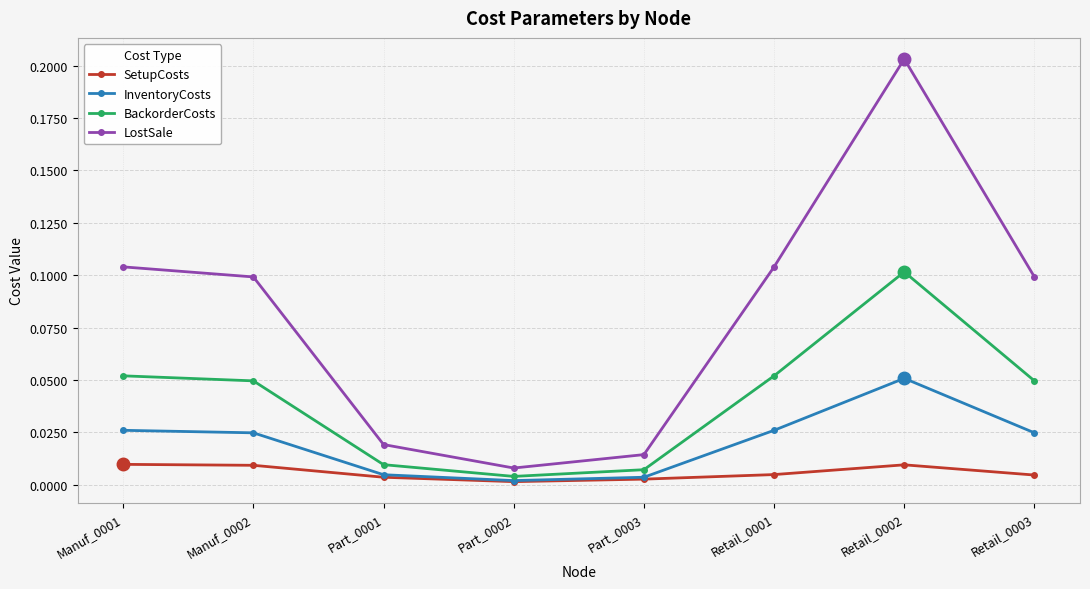

List the series in order of their overall mean, highest first.

LostSale, BackorderCosts, InventoryCosts, SetupCosts